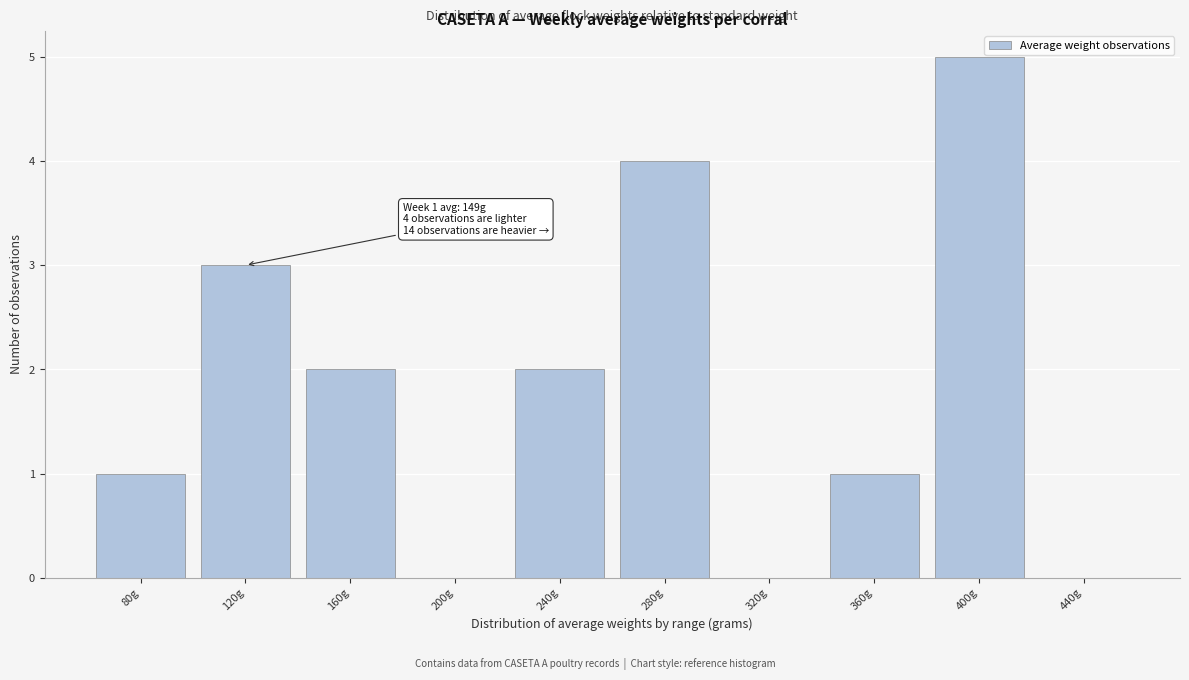

Reading right to left, extract all data points from this chart.

440g=0	400g=5	360g=1	320g=0	280g=4	240g=2	200g=0	160g=2	120g=3	80g=1